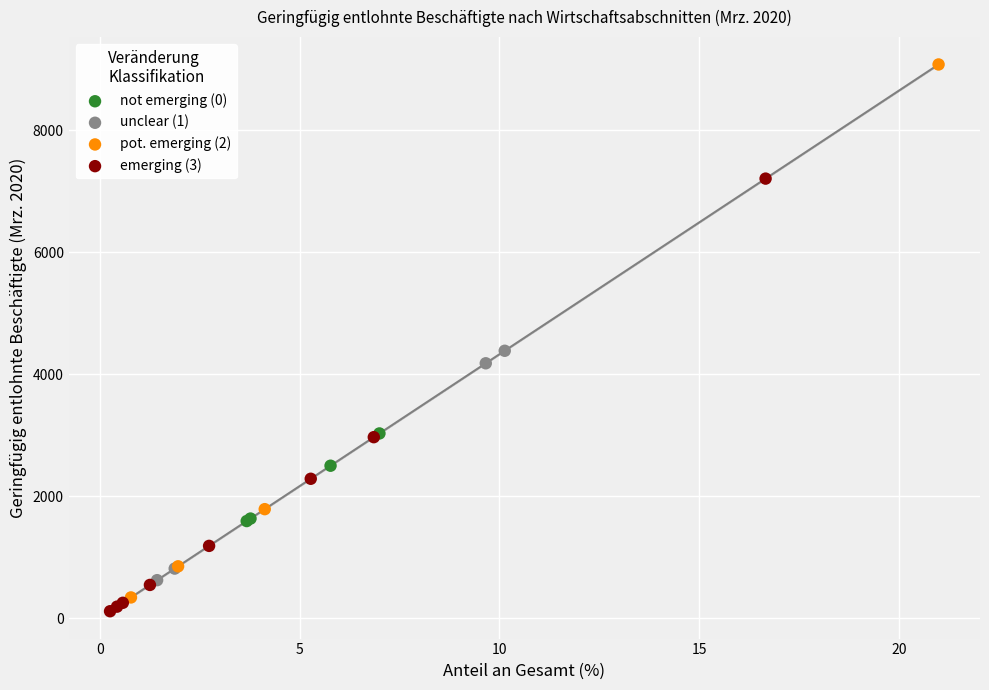

Which series contains the highest Y value?

pot. emerging (2)